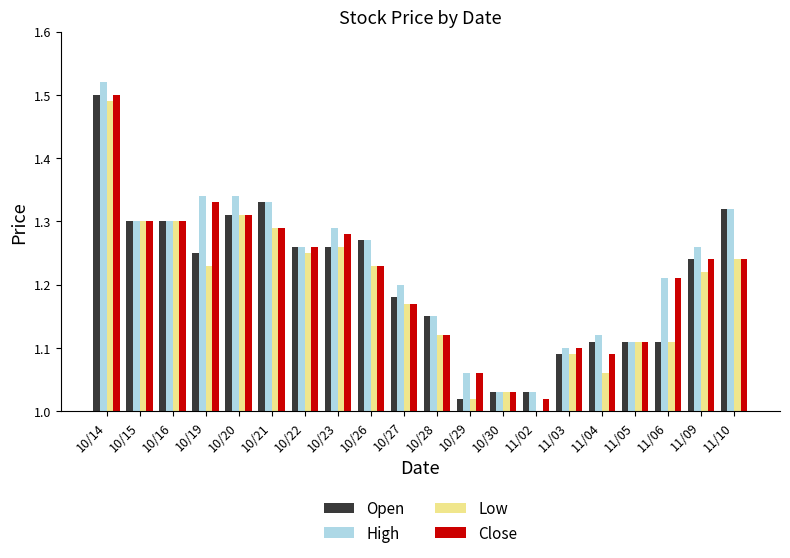

Is it true that Open equals 1.3 at 10/23?

True